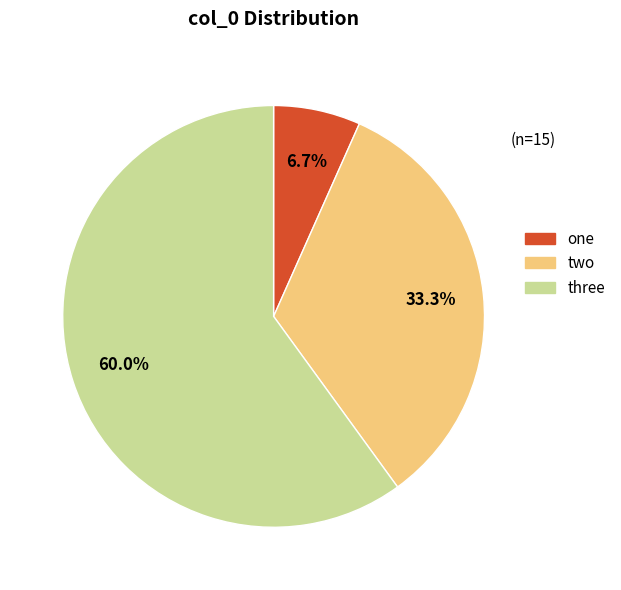

Count the number of slices in the pie.

3